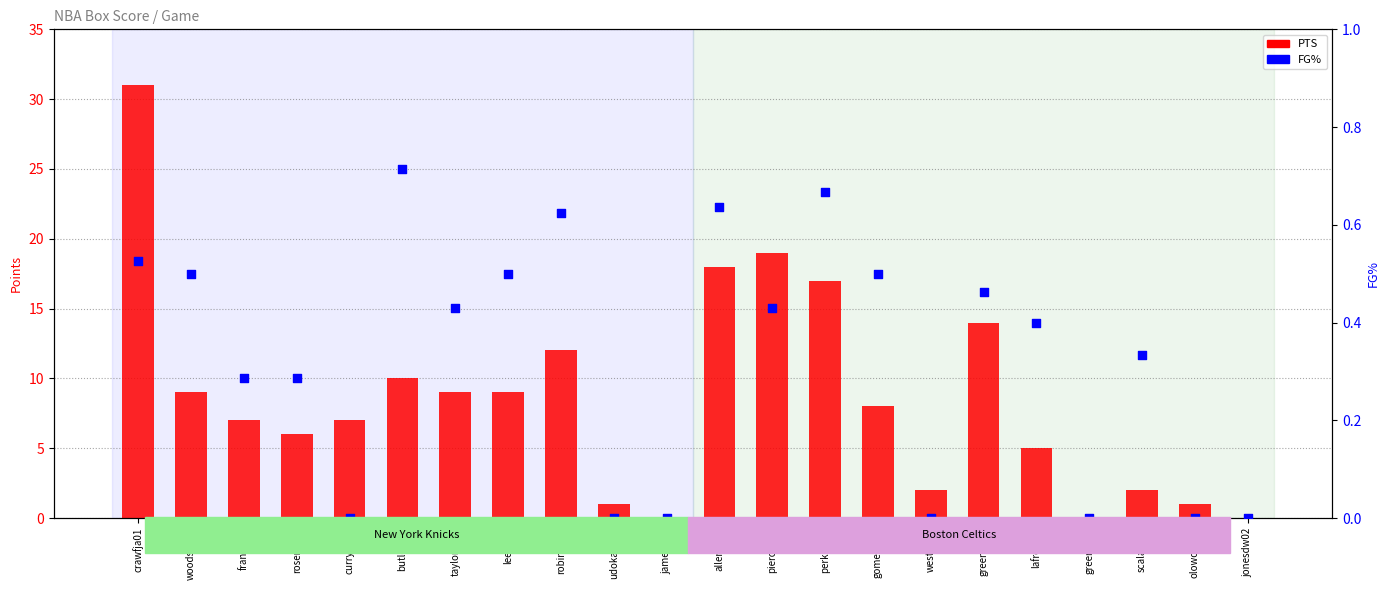

Which series has the largest Y range (max minus min)?

PTS